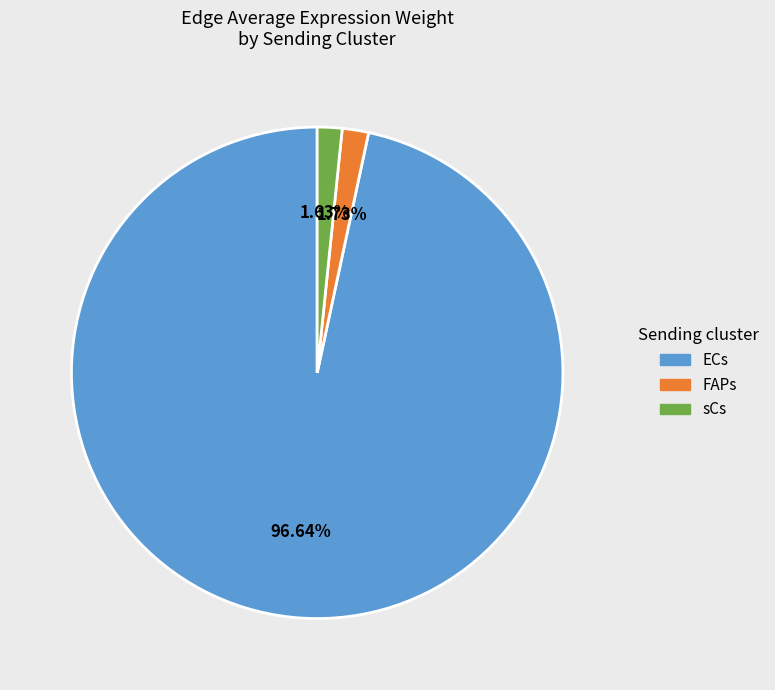

What portion of the pie excludes sCs?

98.4%